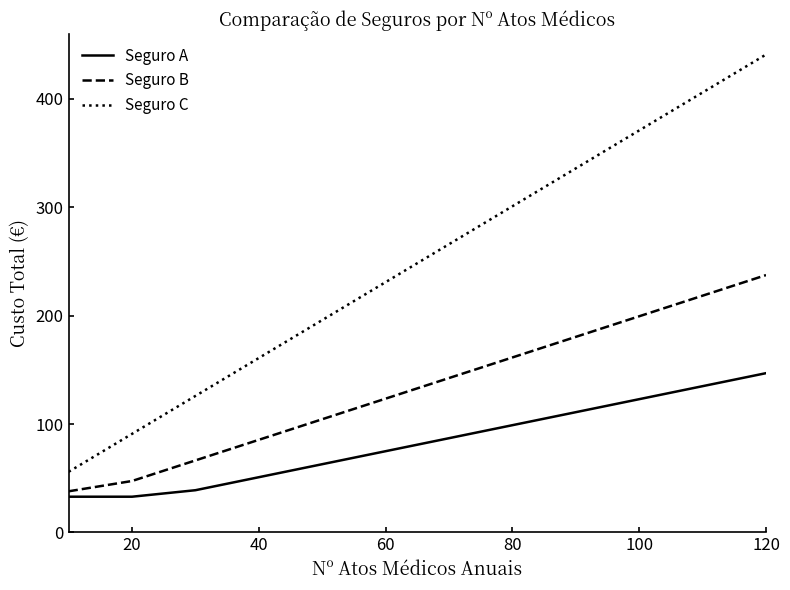

True or false: Seguro C and Seguro B cross at least once.

False